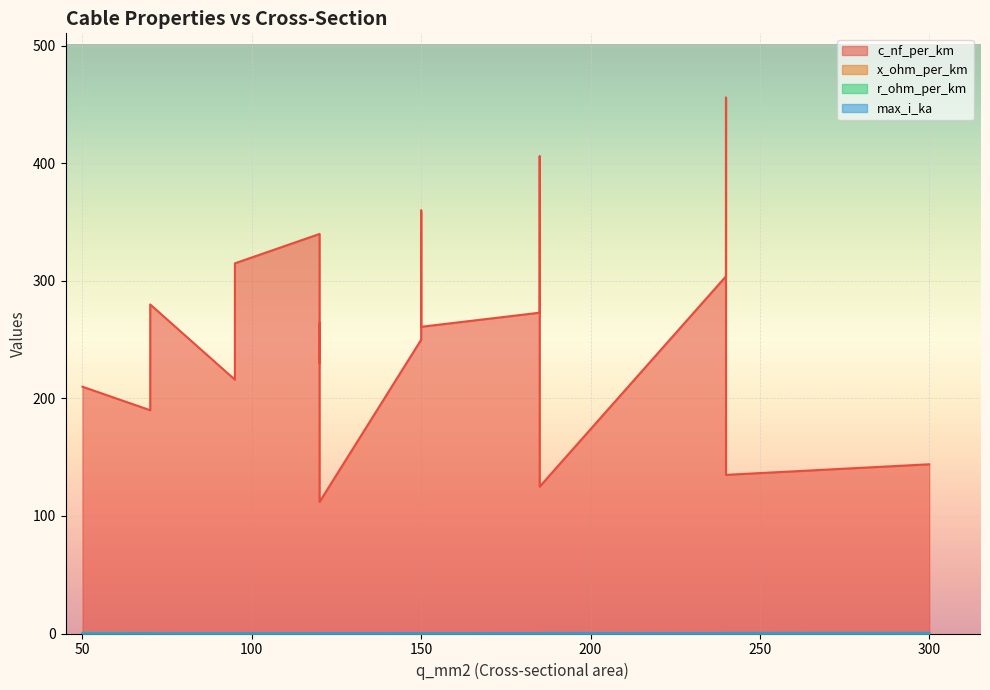

What is the approximate value of max_i_ka at 185?

0.4